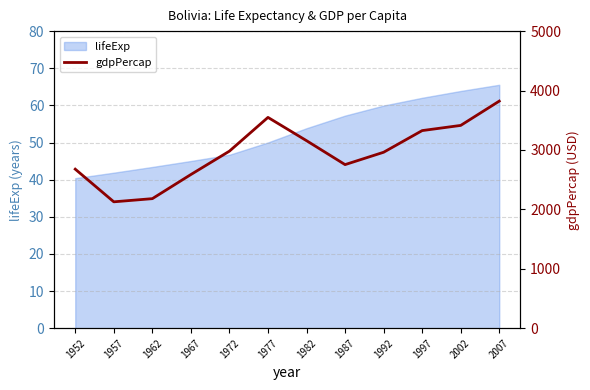

Where does the lifeExp series first go above 53?

1982